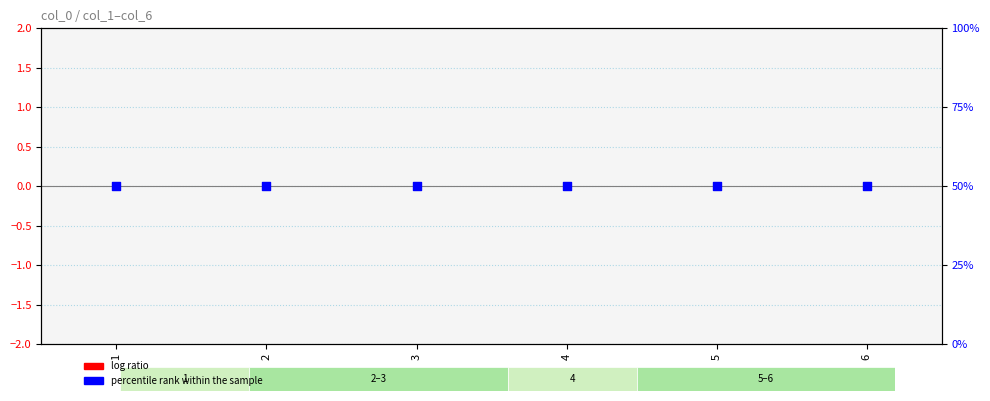

At which category is the sum across all series the highest?

1